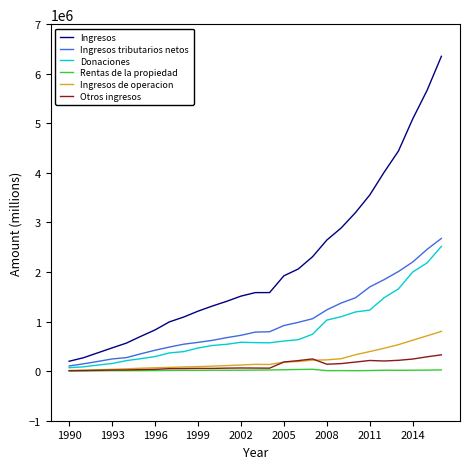

Which series ends up on top after the final intersection of Ingresos de operacion and Otros ingresos?

Ingresos de operacion